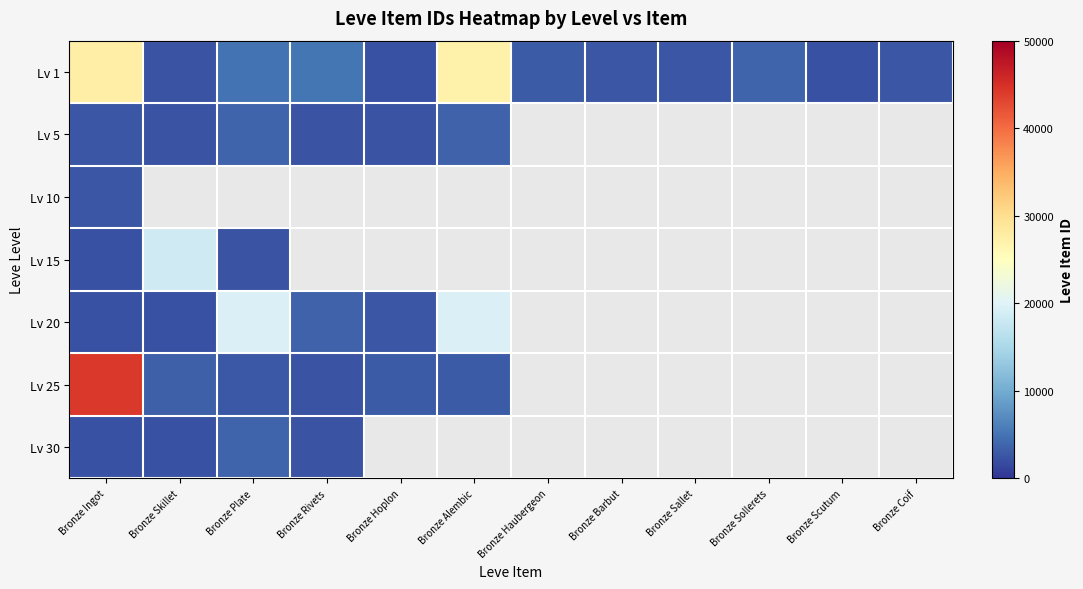

At how many categories does at least one series exceed 9170?

4